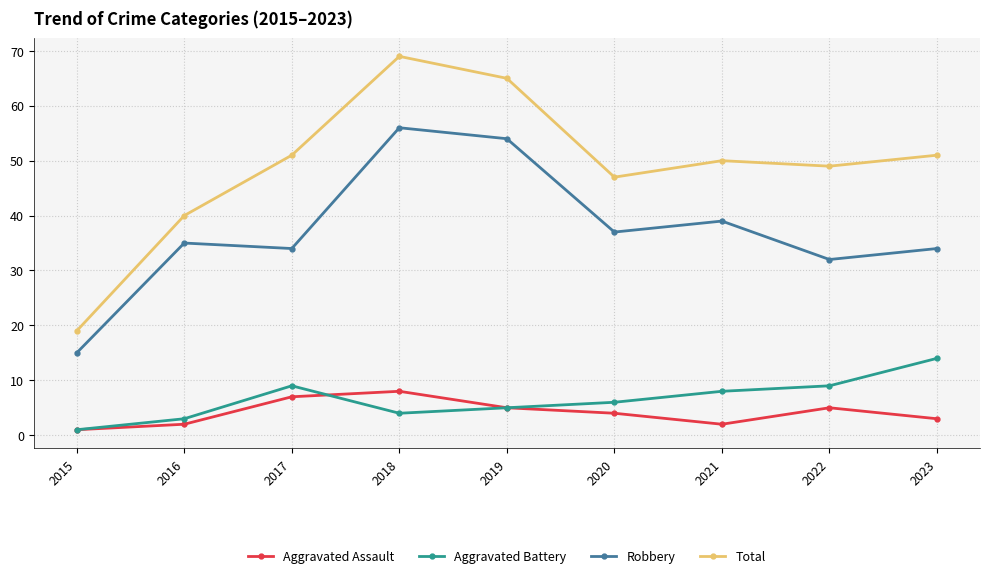

Reading right to left, transcribe all the data shown in this chart.

Aggravated Assault: 2023=3	2022=5	2021=2	2020=4	2019=5	2018=8	2017=7	2016=2	2015=1
Aggravated Battery: 2023=14	2022=9	2021=8	2020=6	2019=5	2018=4	2017=9	2016=3	2015=1
Robbery: 2023=34	2022=32	2021=39	2020=37	2019=54	2018=56	2017=34	2016=35	2015=15
Total: 2023=51	2022=49	2021=50	2020=47	2019=65	2018=69	2017=51	2016=40	2015=19